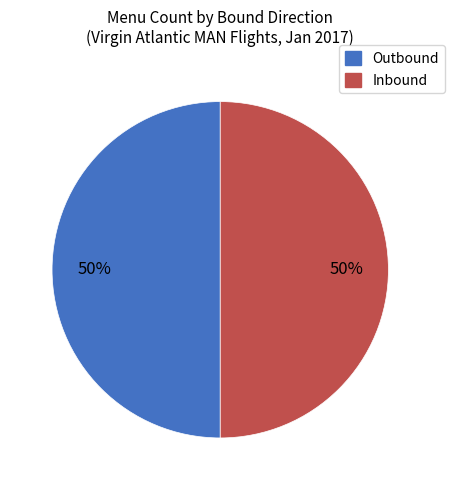

The Outbound slice represents 64% of the pie. True or false?

False